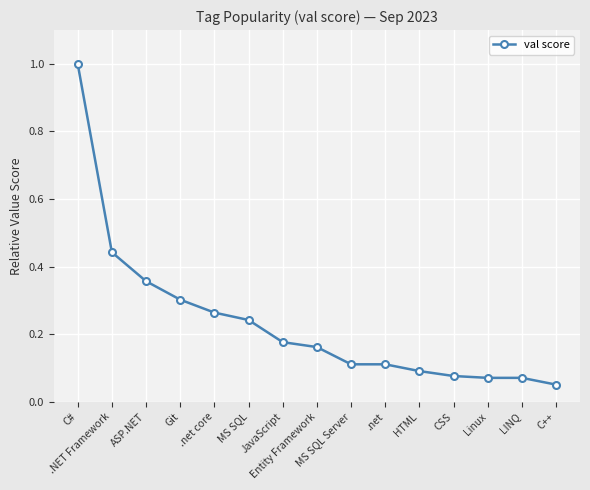

What is the maximum value shown in the chart?

1.0